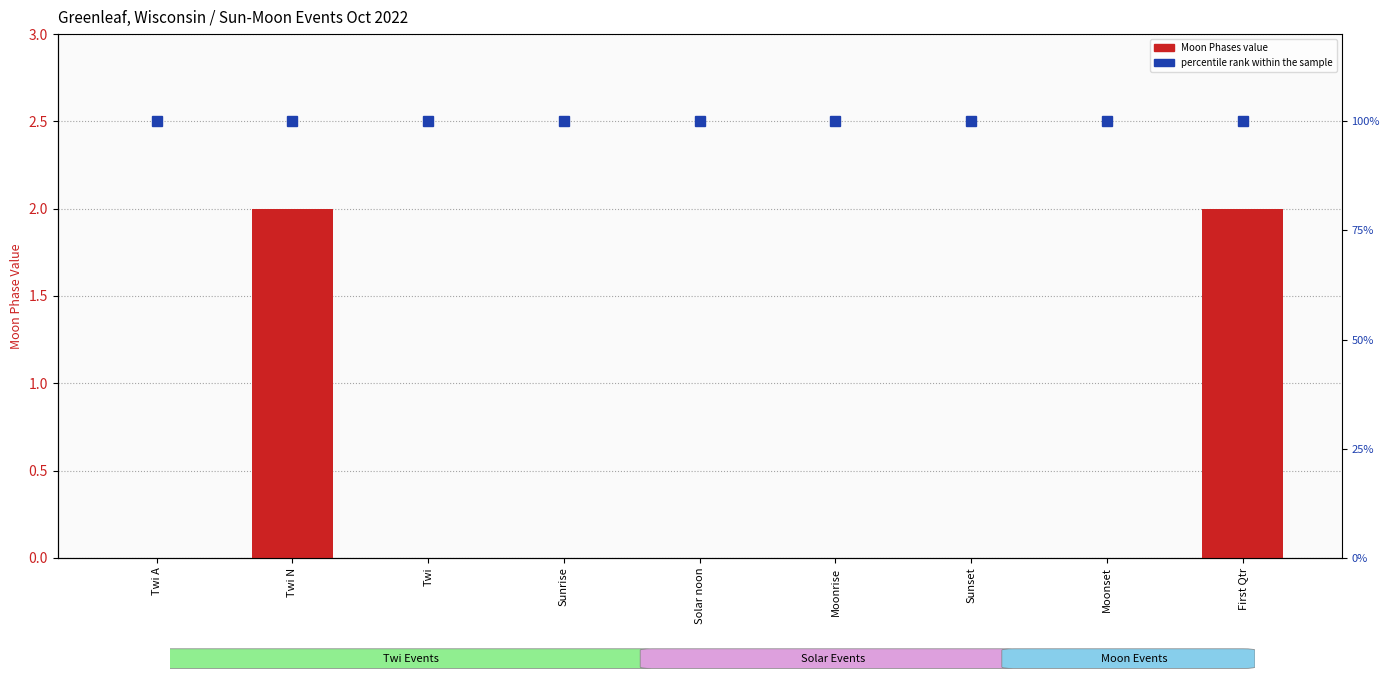

How many distinct data groups are displayed?

2